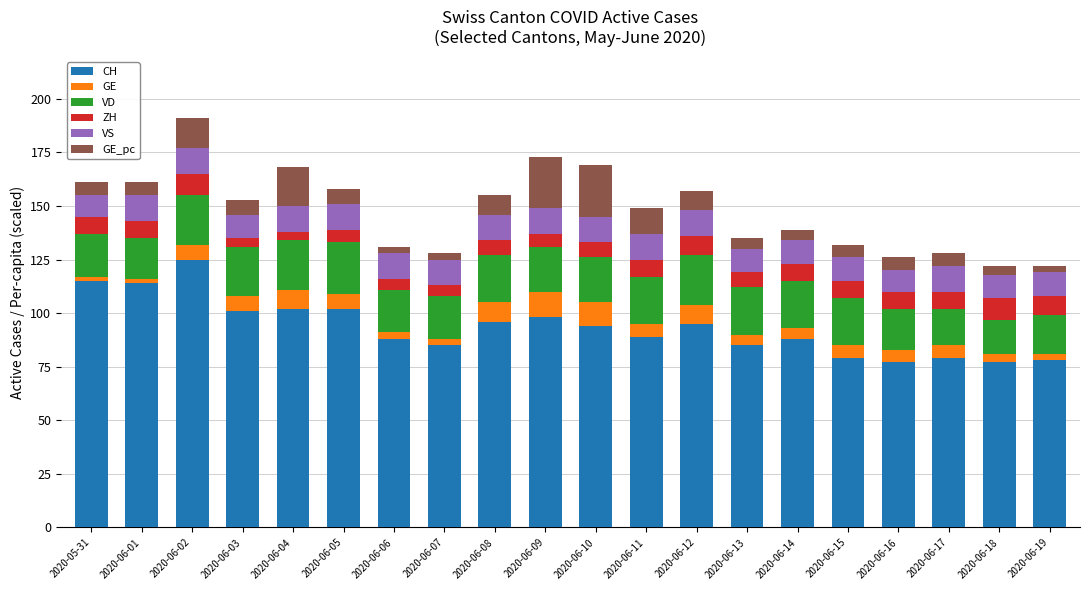

What is the lowest value of the CH series?

77